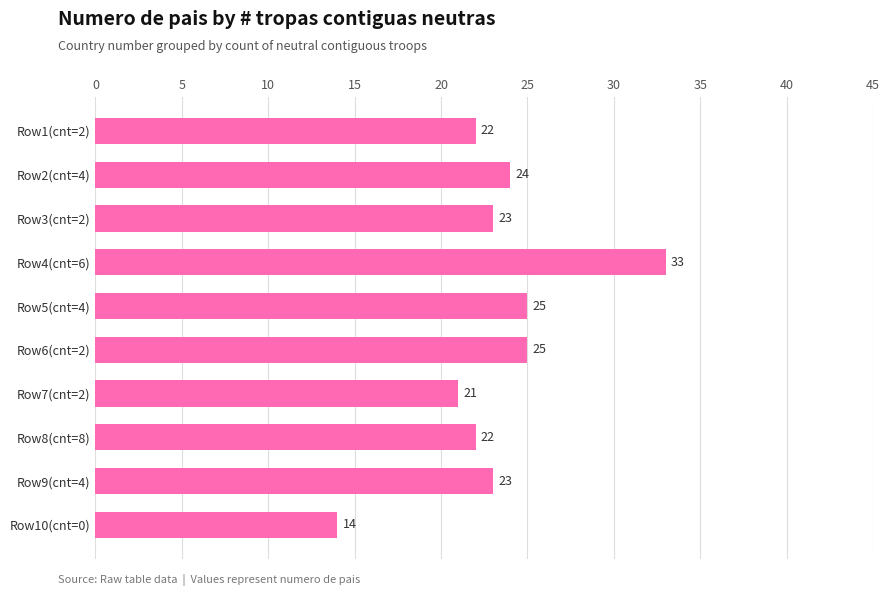

How many data points are less than 23?

4